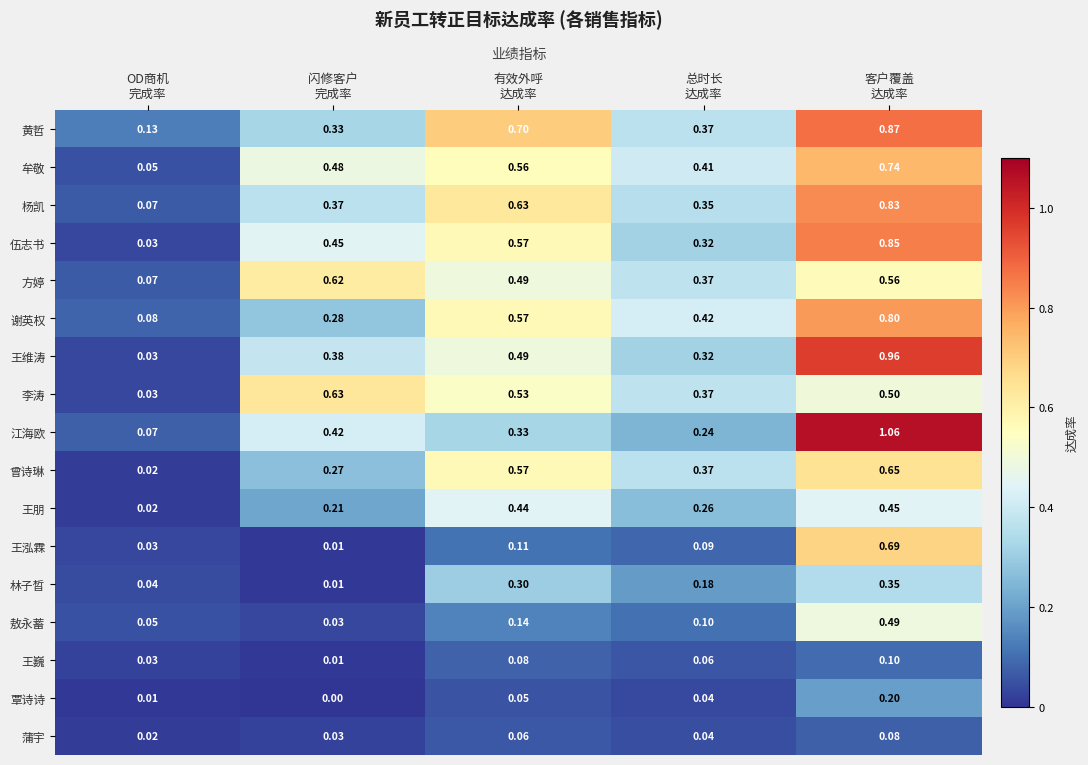

At which category is the sum across all series the highest?

客户覆盖
达成率